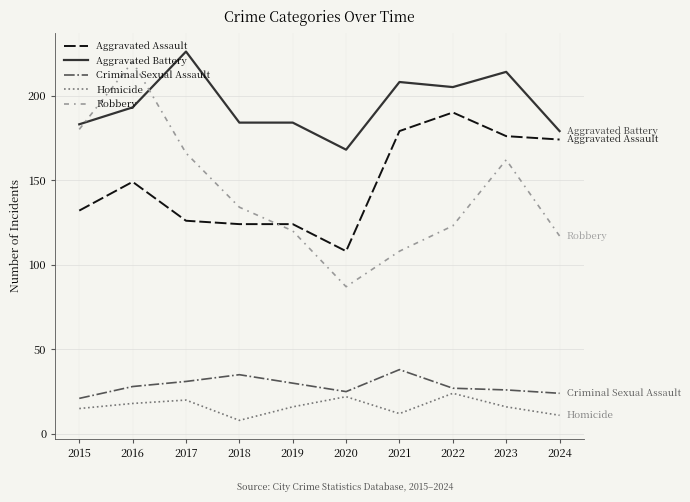

What are all the series names shown in the legend?

Aggravated Assault, Aggravated Battery, Criminal Sexual Assault, Homicide, Robbery